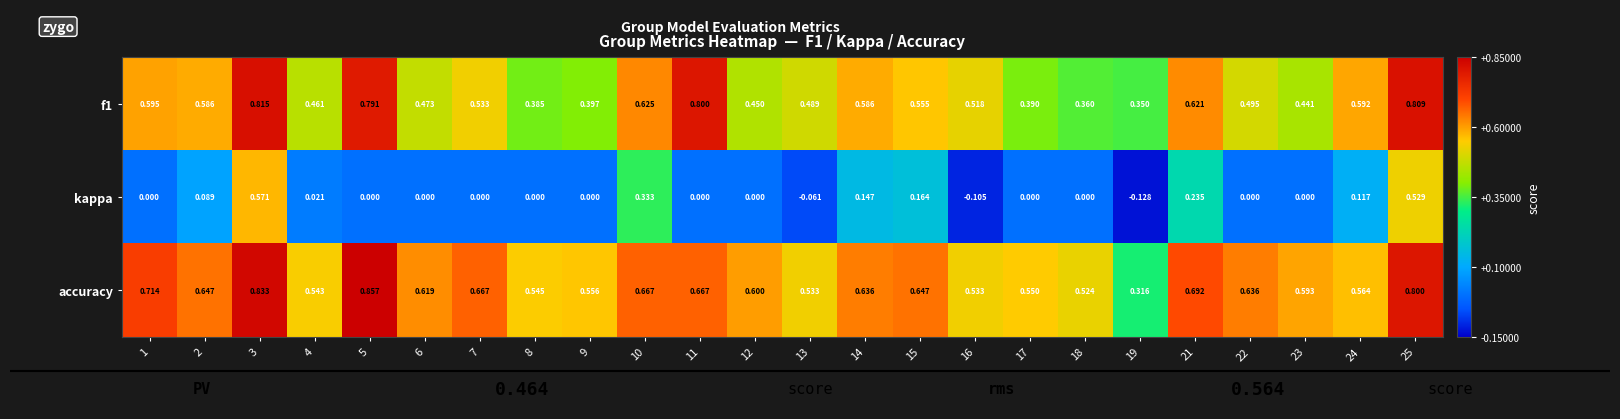

Which series has the largest total across all categories?

accuracy